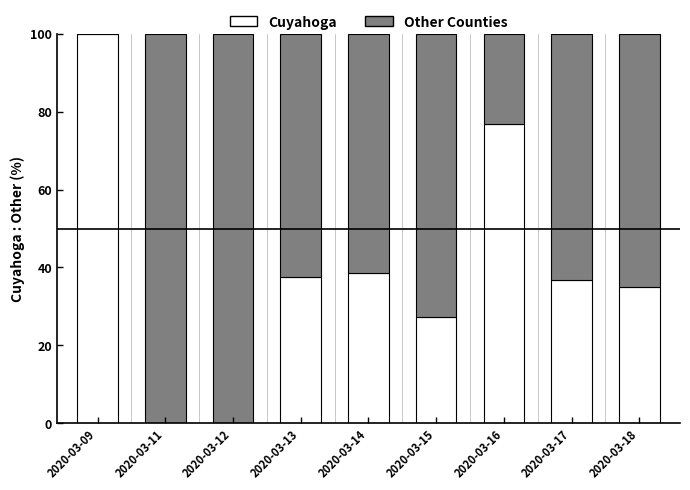

At which label does Cuyahoga first exceed 36?

2020-03-09